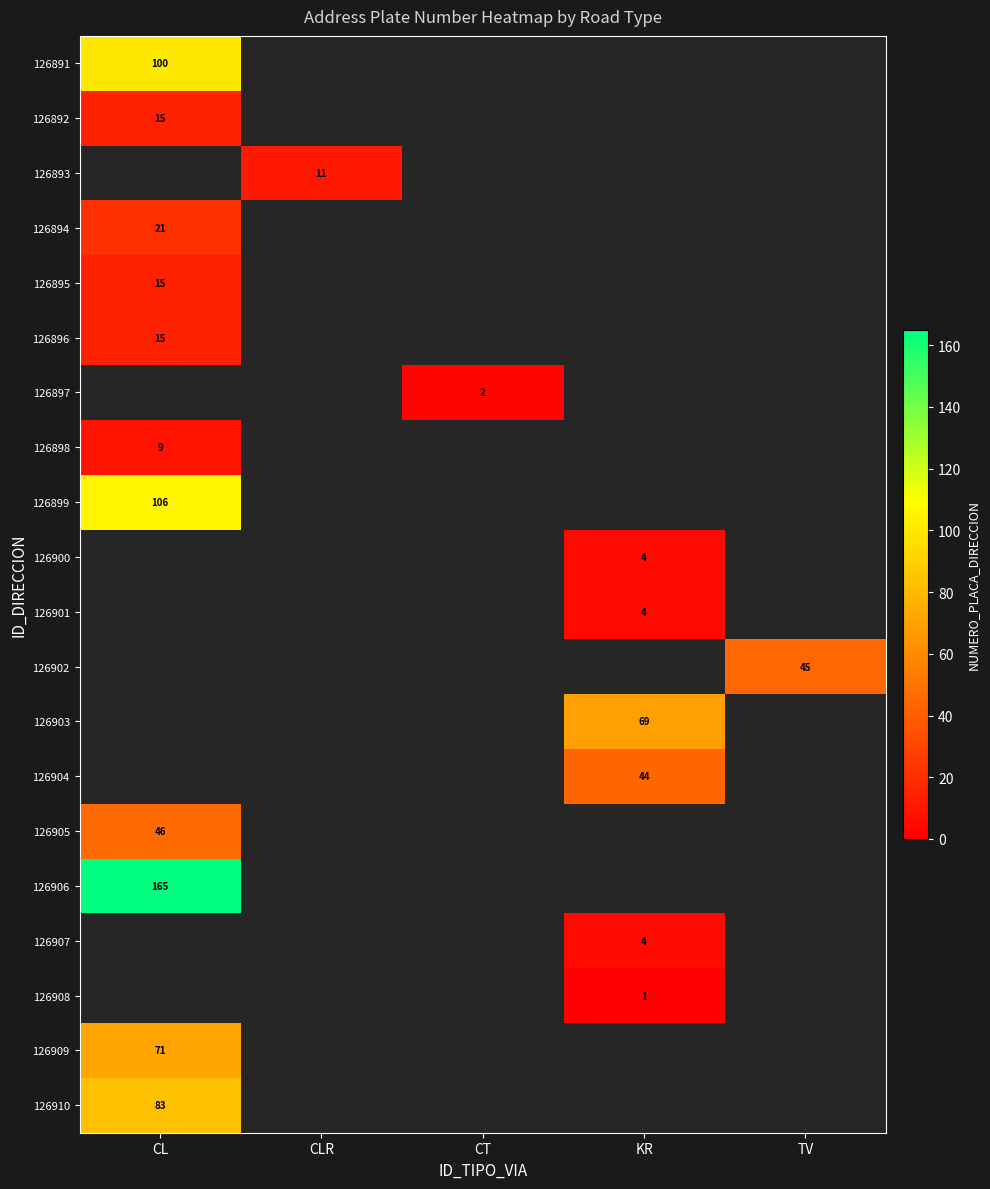

The 126899 series shows 106 at CL. True or false?

True